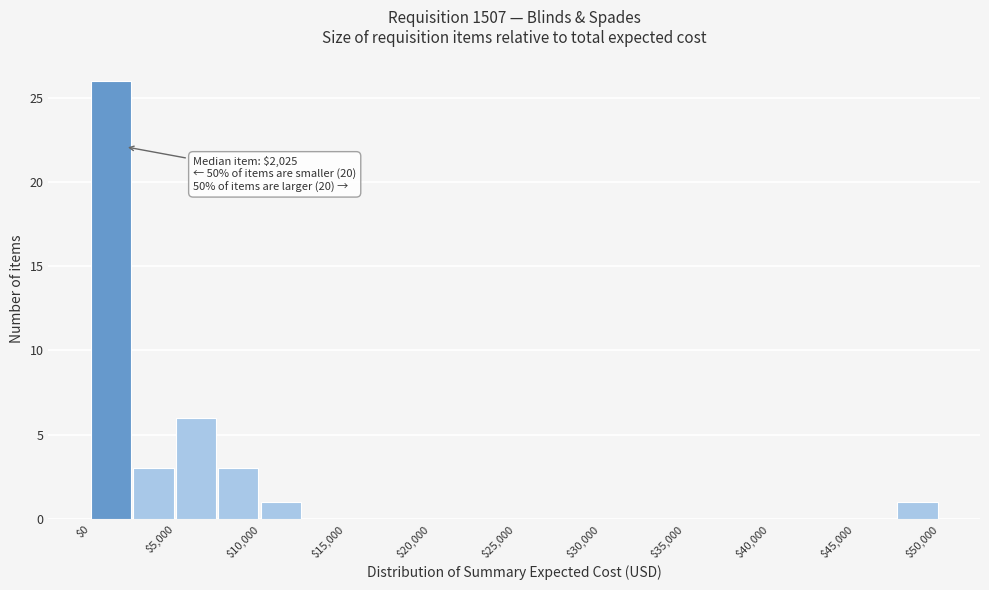

Over which range of the x-axis is the bar tallest?

0 to 2500